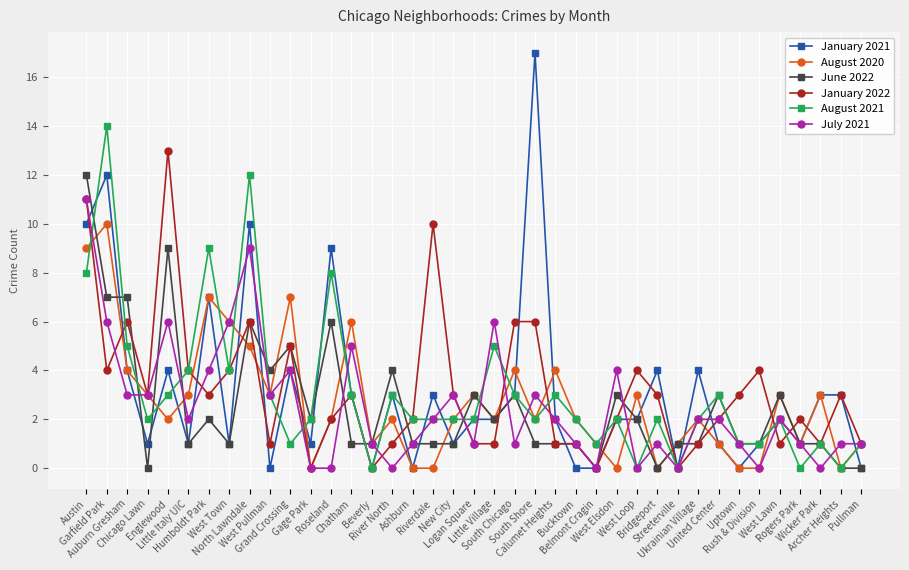

What is the label of the 19th point from the right?

Little Village